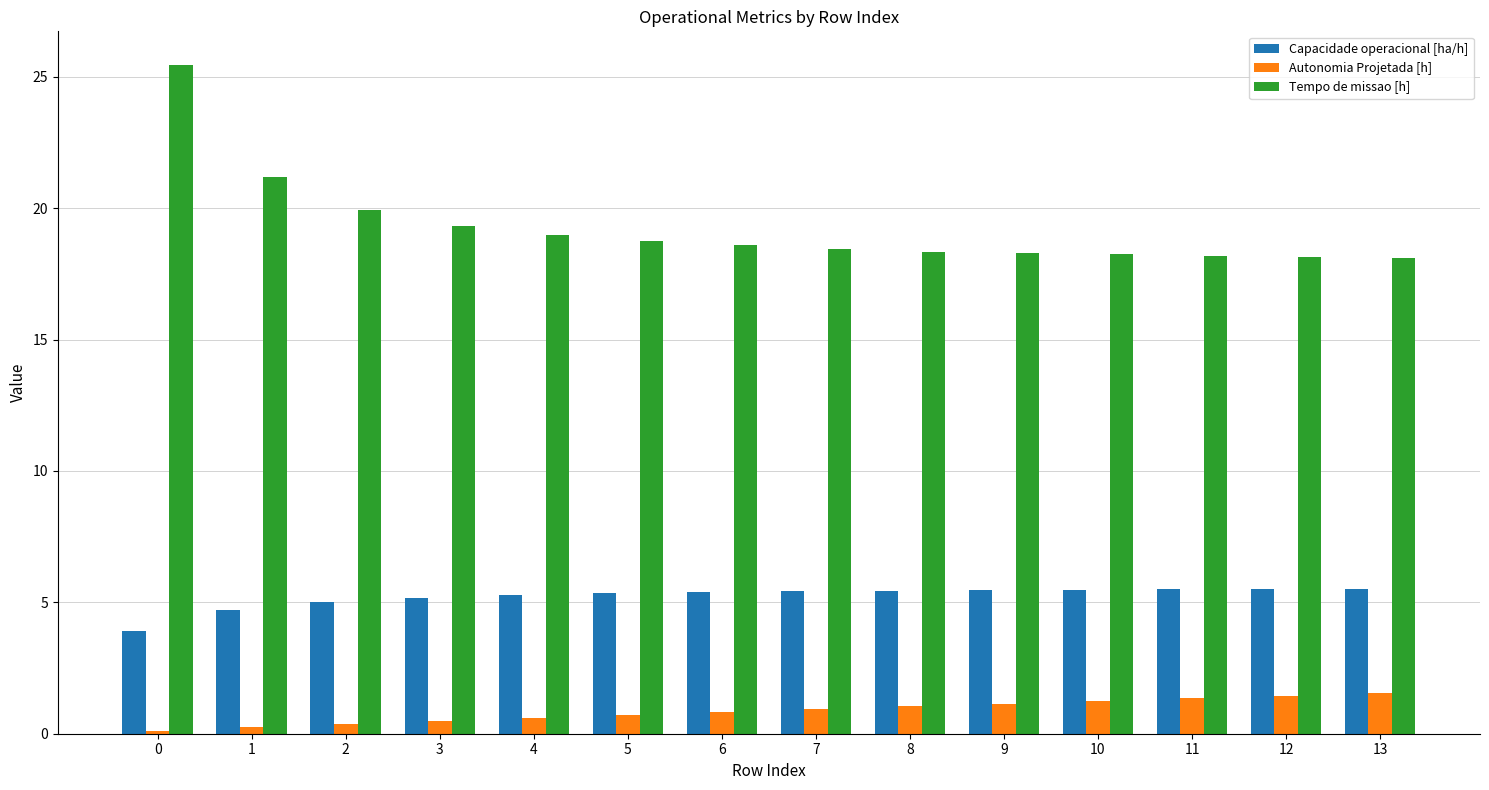

What is the difference between the second highest and second lowest values in the Autonomia Projetada [h] series?

1.2